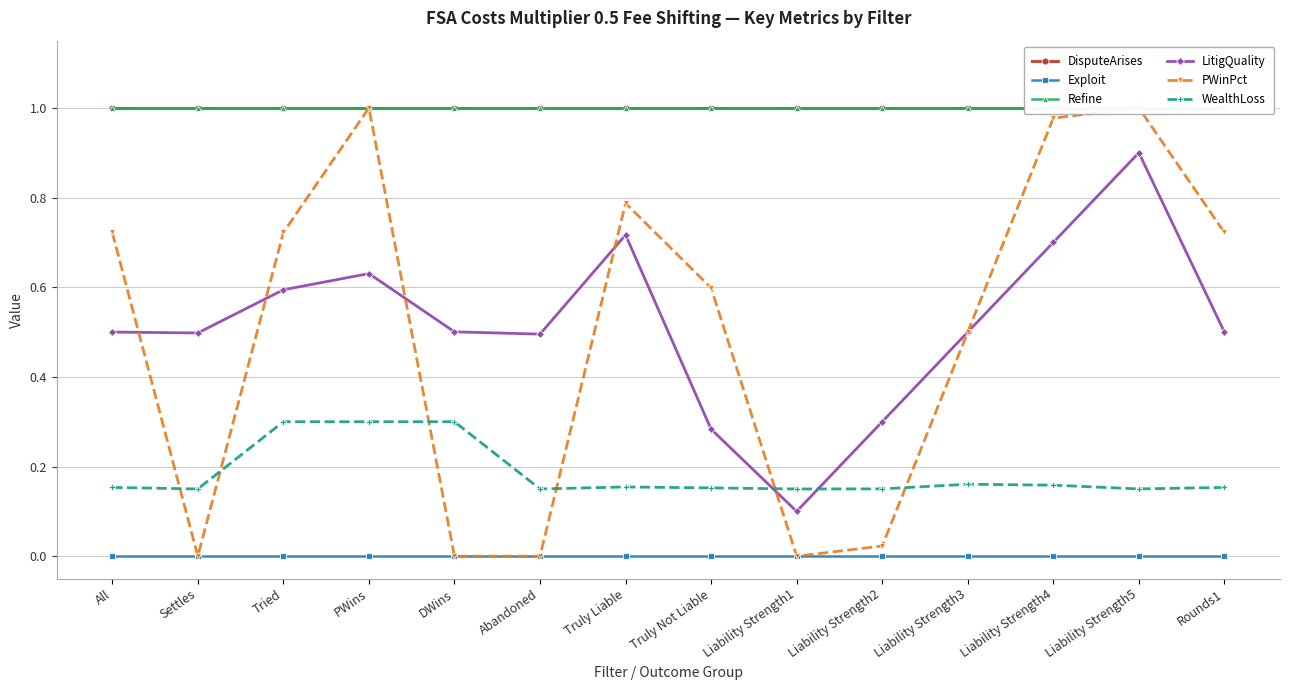

What is the difference between the highest and lowest values at Settles?

1.0